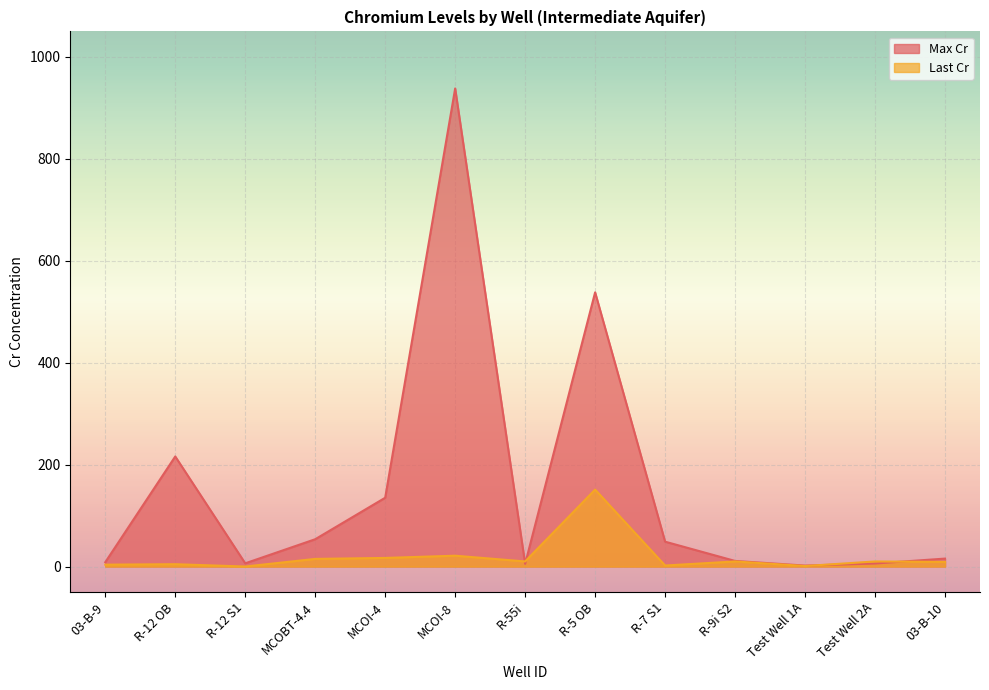

What is the maximum value shown in the chart?

938.0